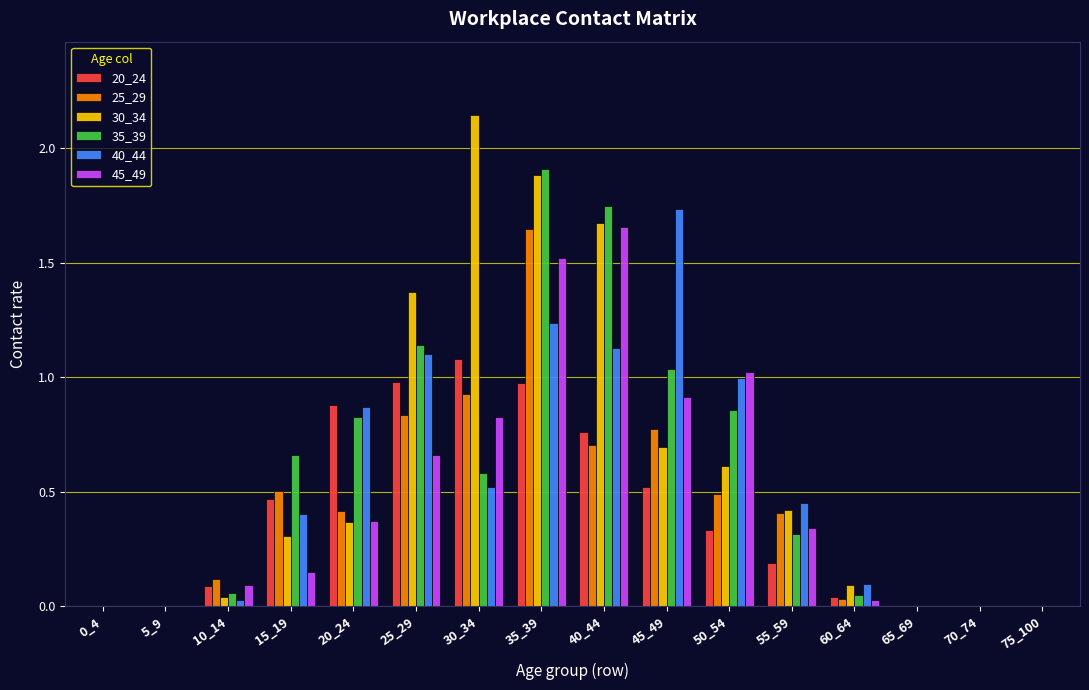

What is the sum of all 25_29 values?

6.9